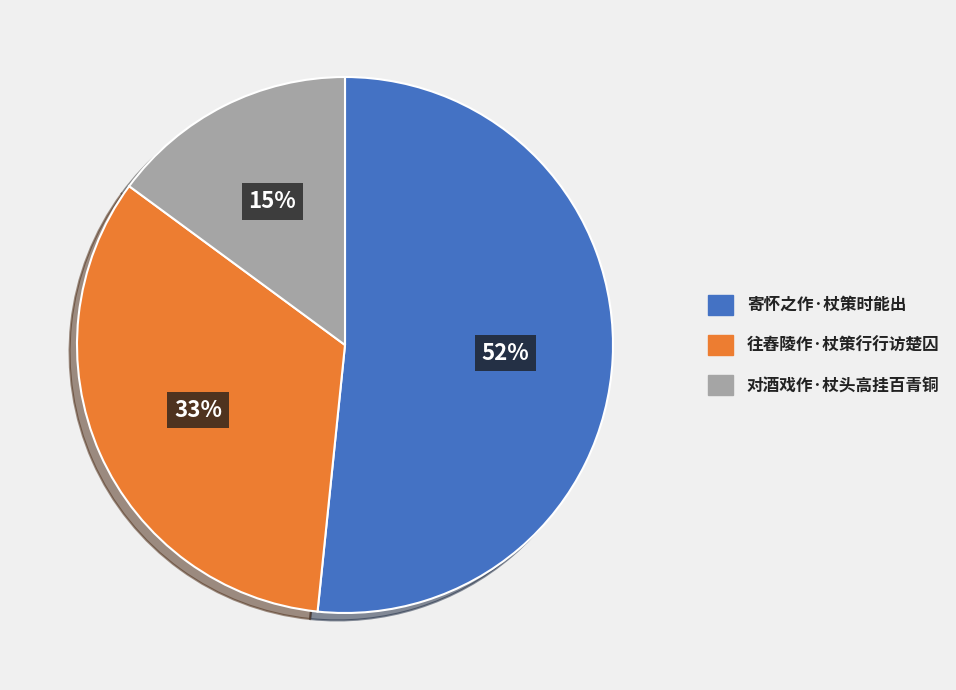

Is it true that 往舂陵作·杖策行行访楚囚 is 21% of the pie?

False